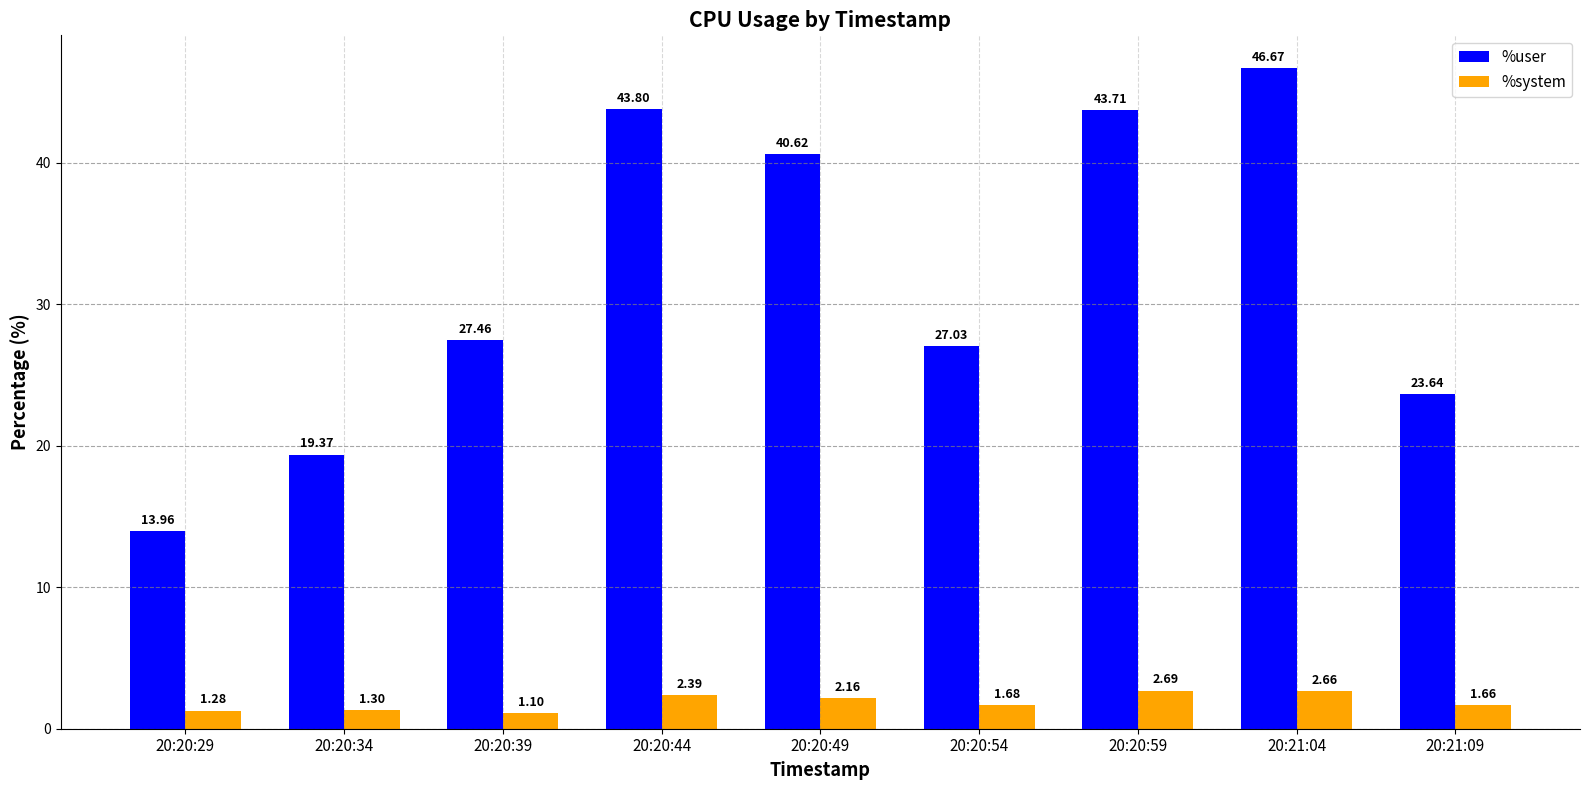

Which series has the largest range (max minus min)?

%user